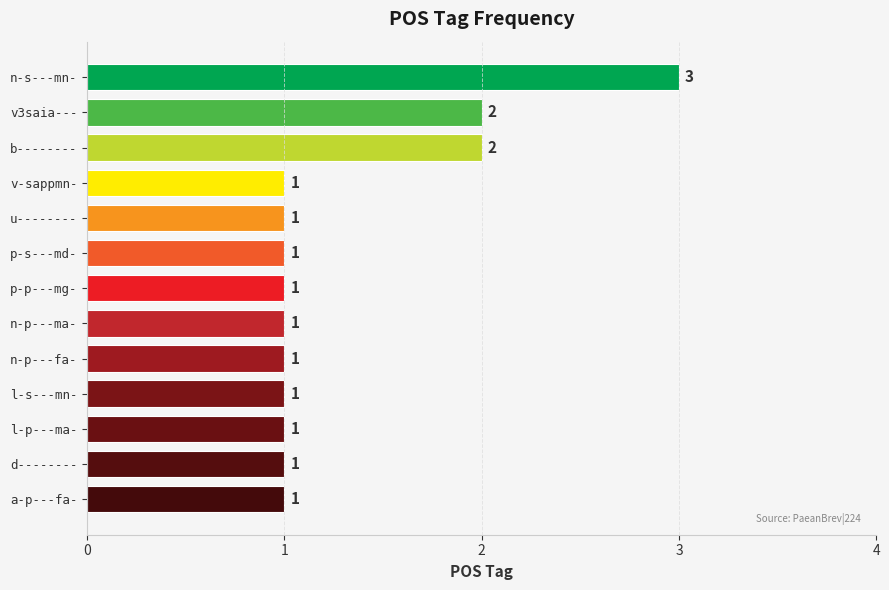

What is the ratio of the value at d-------- to the value at l-p---ma-?

1.0